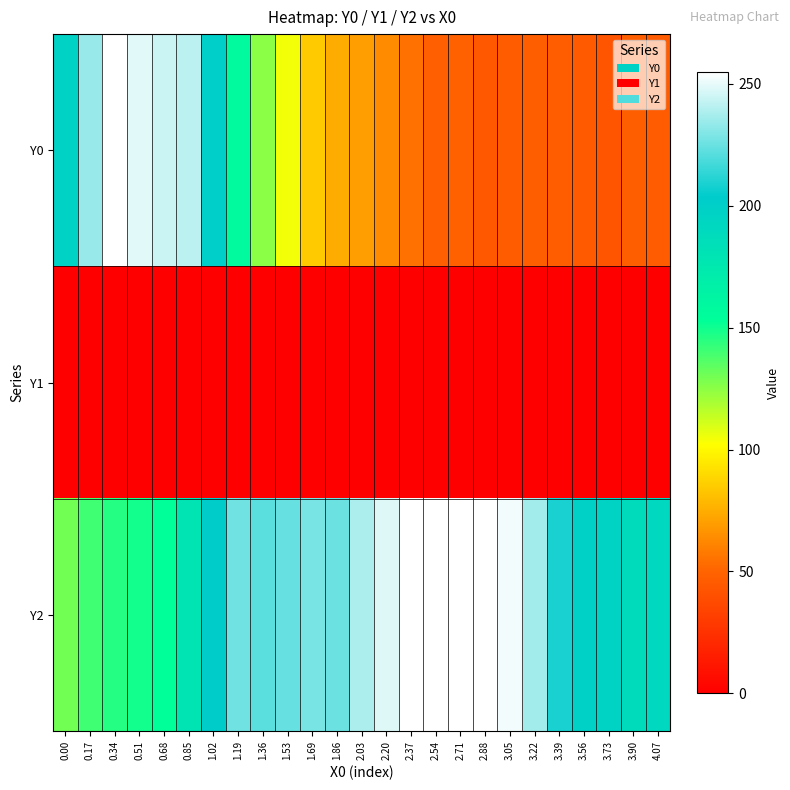

Reading left to right, what are all the values shown in this chart?

Y0: 0.00=197.0	0.17=234.3	0.34=255.0	0.51=248.6	0.68=244.2	0.85=241.1	1.02=201.4	1.19=157.2	1.36=125.2	1.53=104.4	1.69=85.0	1.86=74.5	2.03=70.0	2.20=63.4	2.37=55.0	2.54=48.3	2.71=49.0	2.88=44.4	3.05=46.5	3.22=47.4	3.39=47.2	3.56=45.6	3.73=42.8	3.90=47.5	4.07=46.2
Y1: 0.00=0.0	0.17=0.0	0.34=0.0	0.51=0.0	0.68=0.0	0.85=0.0	1.02=0.0	1.19=0.0	1.36=0.0	1.53=0.0	1.69=0.0	1.86=0.0	2.03=0.0	2.20=0.0	2.37=0.0	2.54=0.0	2.71=0.0	2.88=0.0	3.05=0.0	3.22=0.0	3.39=0.0	3.56=0.0	3.73=0.0	3.90=0.0	4.07=0.0
Y2: 0.00=130.0	0.17=140.0	0.34=145.5	0.51=149.2	0.68=153.2	0.85=179.5	1.02=202.5	1.19=226.5	1.36=221.8	1.53=224.2	1.69=227.8	1.86=225.3	2.03=238.2	2.20=248.2	2.37=255.0	2.54=254.6	2.71=255.0	2.88=254.9	3.05=252.2	3.22=236.4	3.39=208.7	3.56=198.5	3.73=196.0	3.90=187.8	4.07=191.0